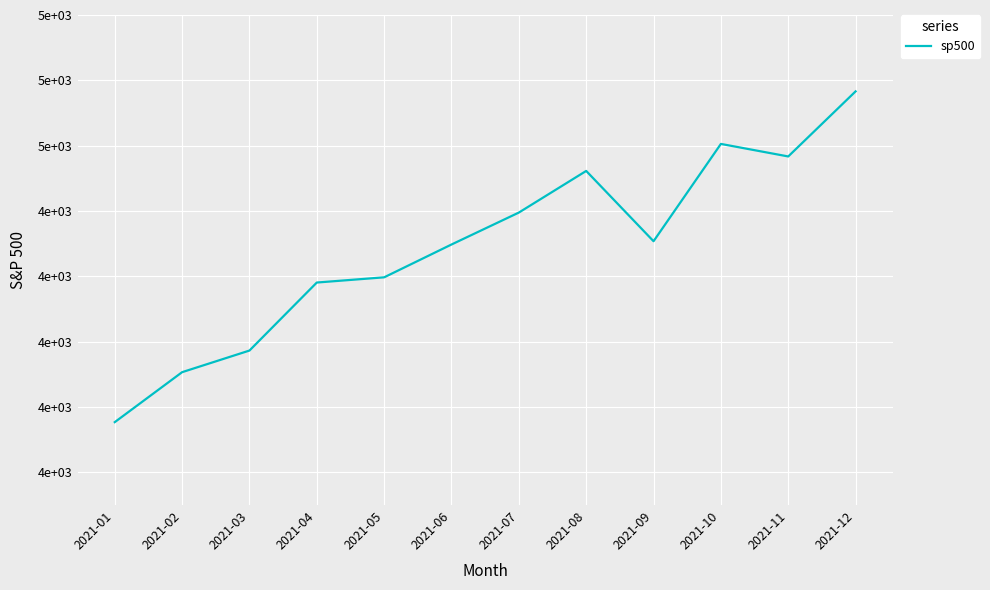

Is it true that the value at 2021-08 is 4522.7?

True